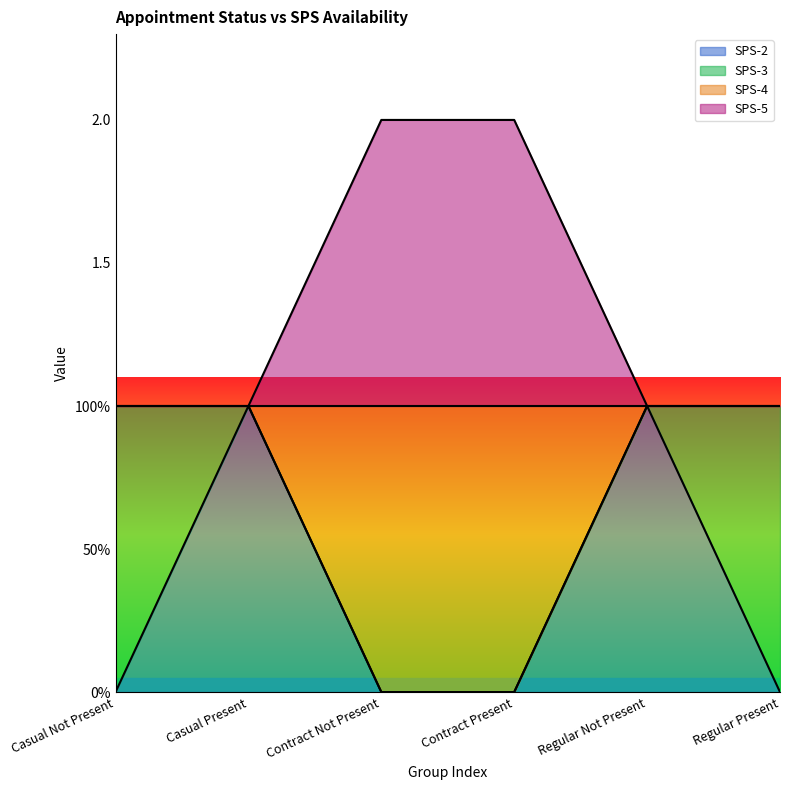

Which has a higher value, Regular Not Present or Casual Not Present?

Regular Not Present